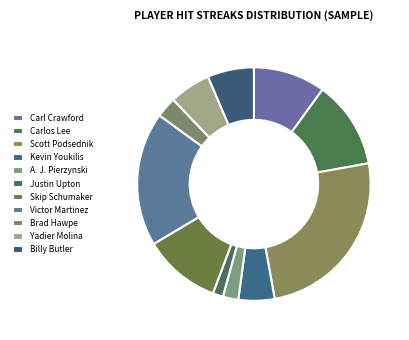

Count the number of slices in the pie.

11